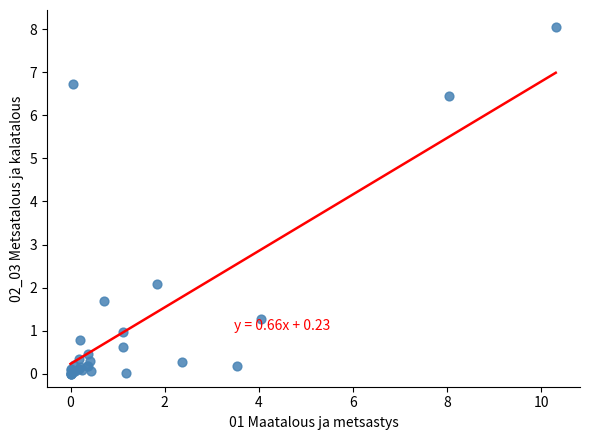

What Y value in the scatter plot is closest to 4?

2.1